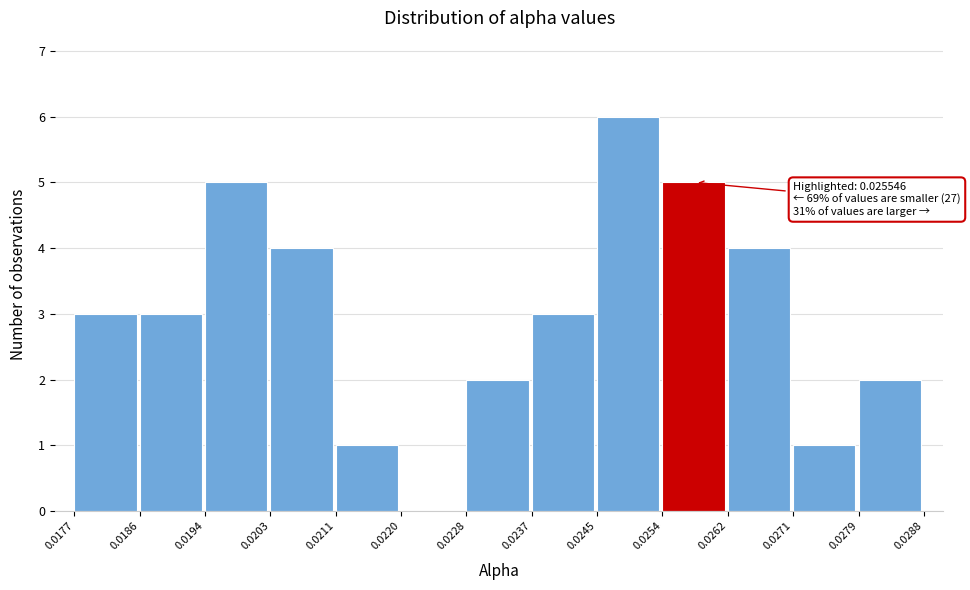

Over which range of the x-axis is the bar tallest?

0.0245 to 0.0254